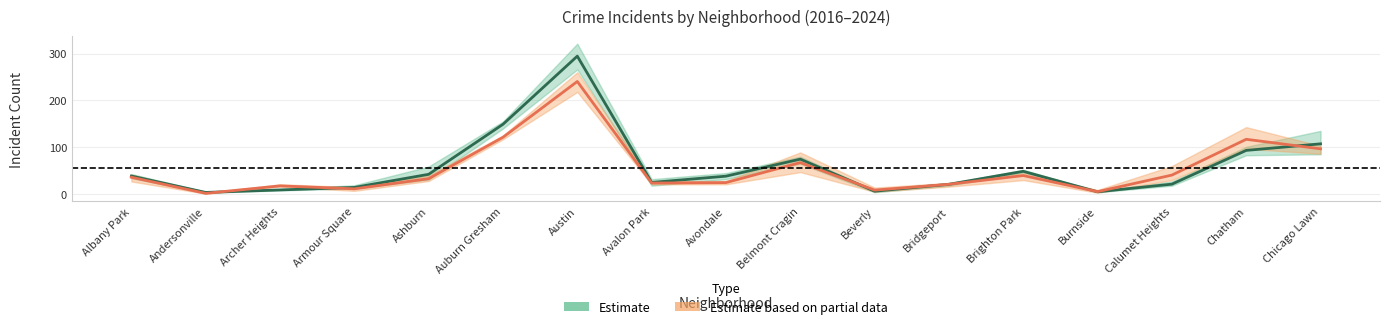

Count the number of data series in this chart.

2